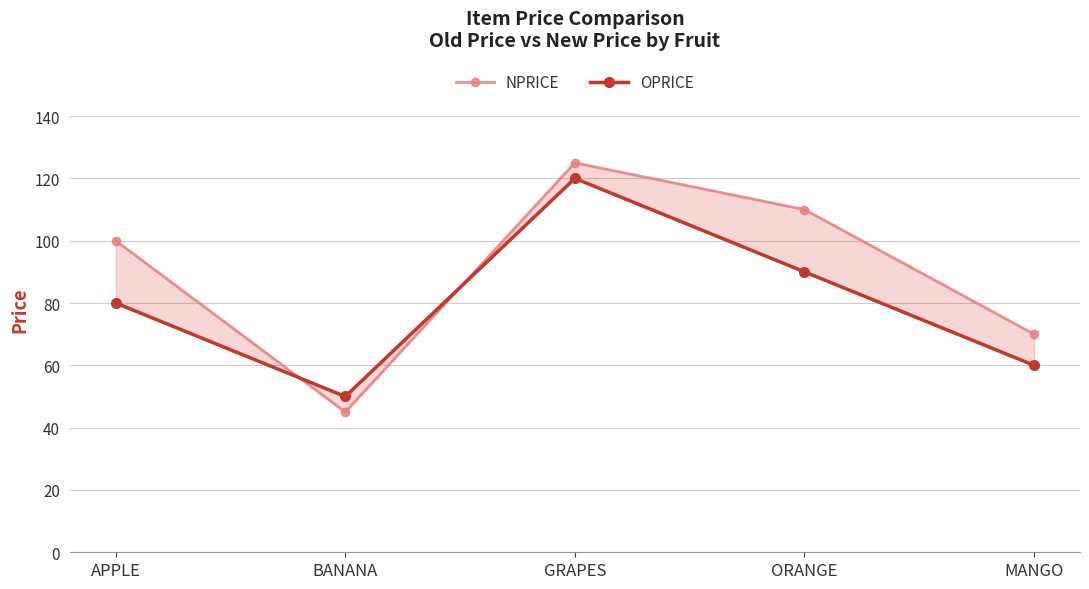

What is the value of the NPRICE point at the 3rd from the left?

125